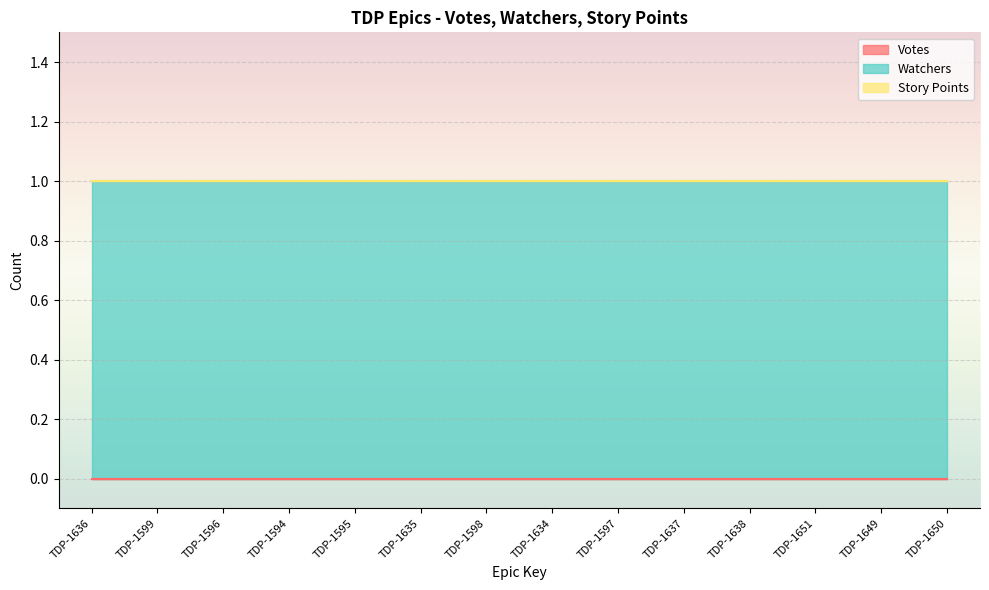

The Watchers series shows 2 at TDP-1599. True or false?

False